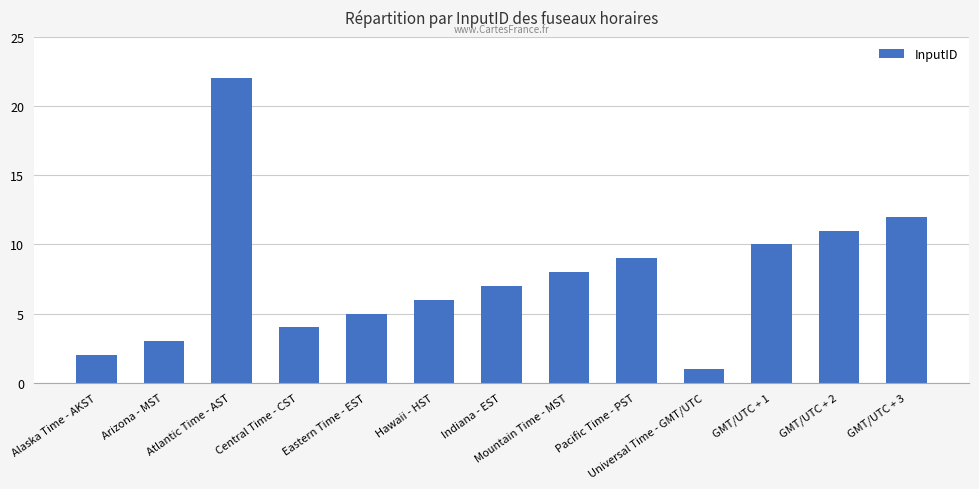

How many data points are less than 7?

6